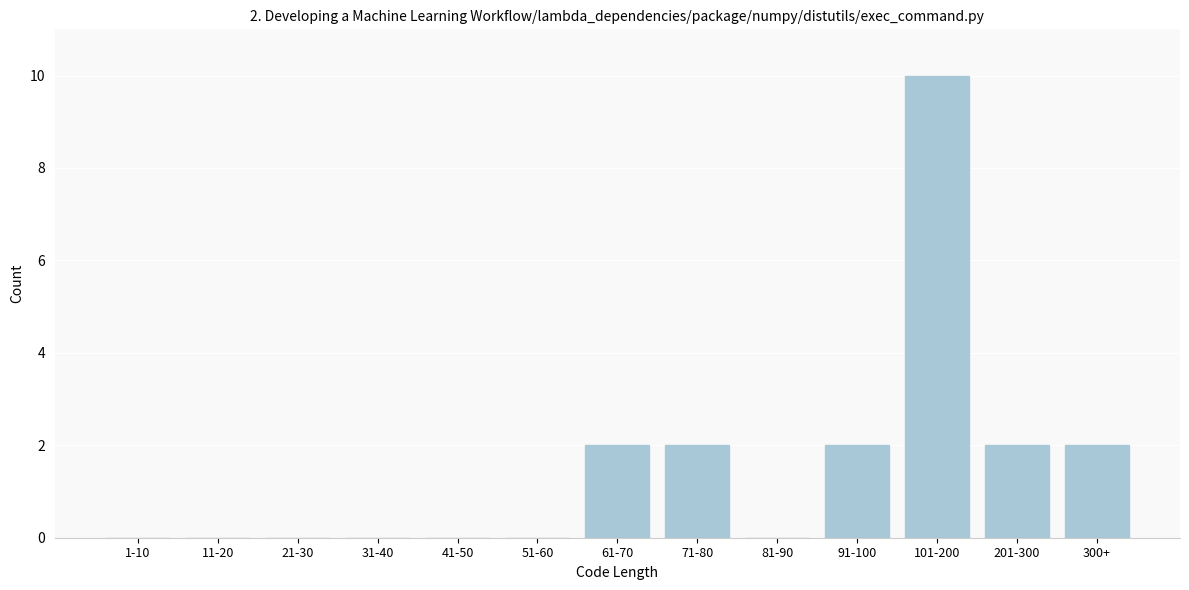

Reading left to right, what are all the values shown in this chart?

1-10=0	11-20=0	21-30=0	31-40=0	41-50=0	51-60=0	61-70=2	71-80=2	81-90=0	91-100=2	101-200=10	201-300=2	300+=2